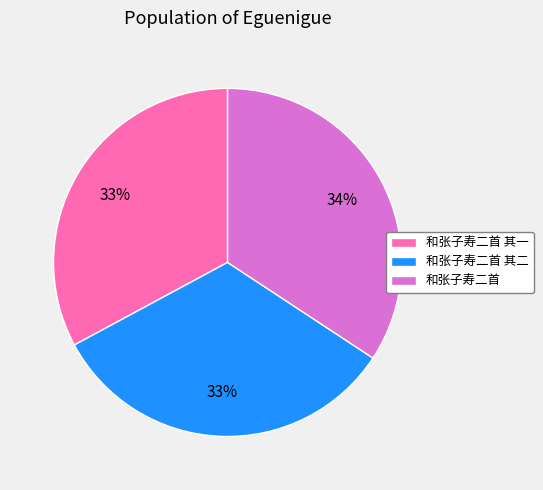

To the nearest percent, what is the difference between the largest and smallest slice percentages?

1%